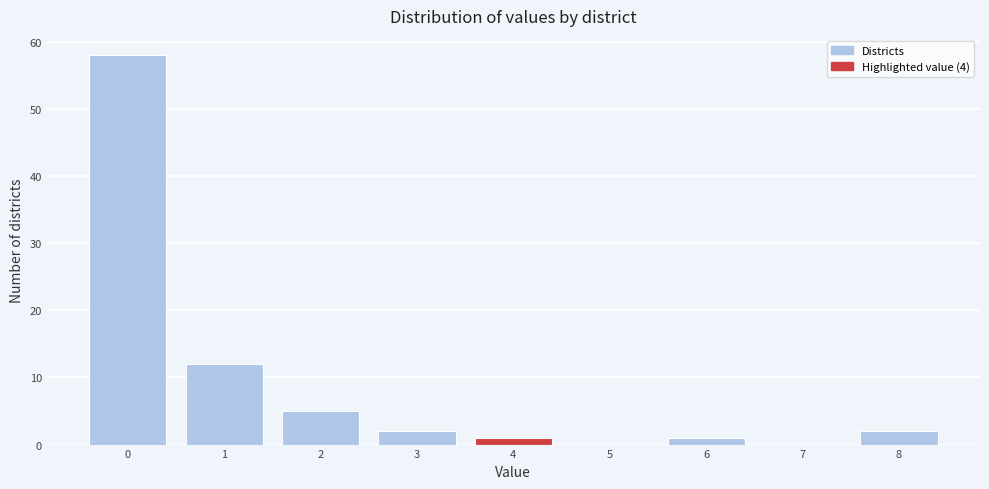

Reading left to right, list every bar in this chart as the range it spans on the x-axis followed by its height. The values are not printed on the chart, so give them approximately, as read against the axis.

-0.5 to 0.5: 58
0.5 to 1.5: 12
1.5 to 2.5: 5
2.5 to 3.5: 2
3.5 to 4.5: 1
4.5 to 5.5: 0
5.5 to 6.5: 1
6.5 to 7.5: 0
7.5 to 8.5: 2